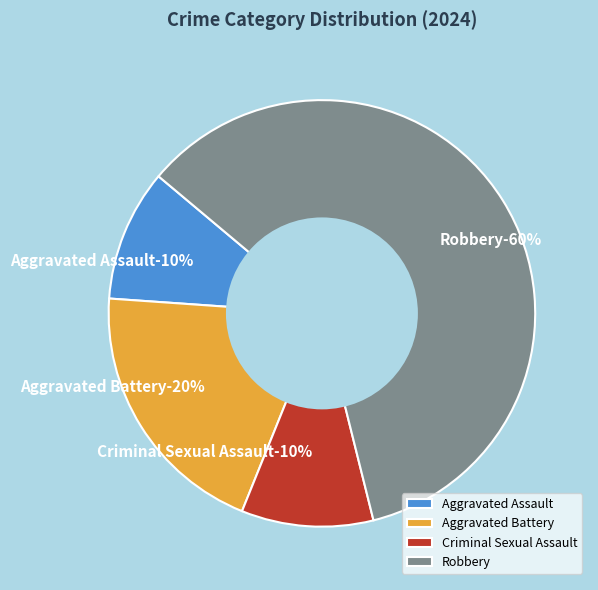

How many slices are in this pie chart?

4